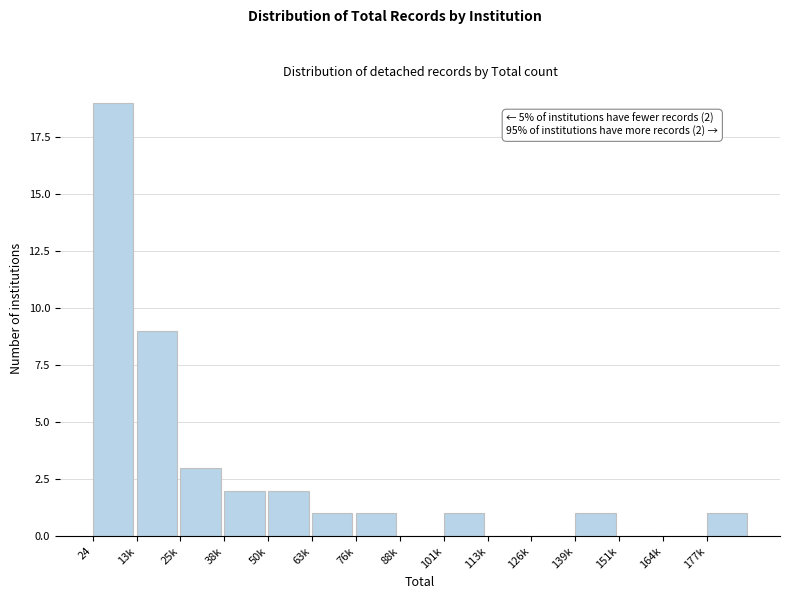

Reading left to right, extract all data points from this chart.

24=19	13k=9	25k=3	38k=2	50k=2	63k=1	76k=1	88k=0	101k=1	113k=0	126k=0	139k=1	151k=0	164k=0	177k=1